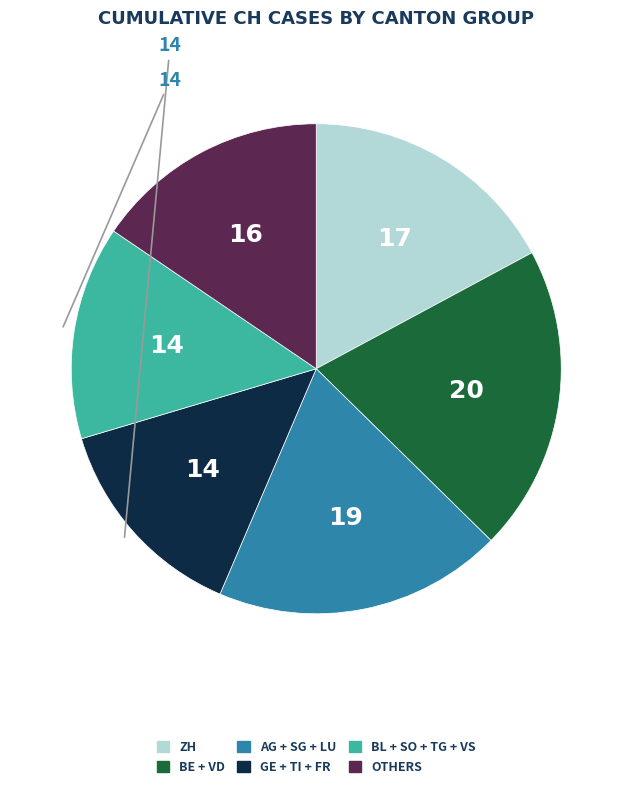

Count the number of slices in the pie.

6